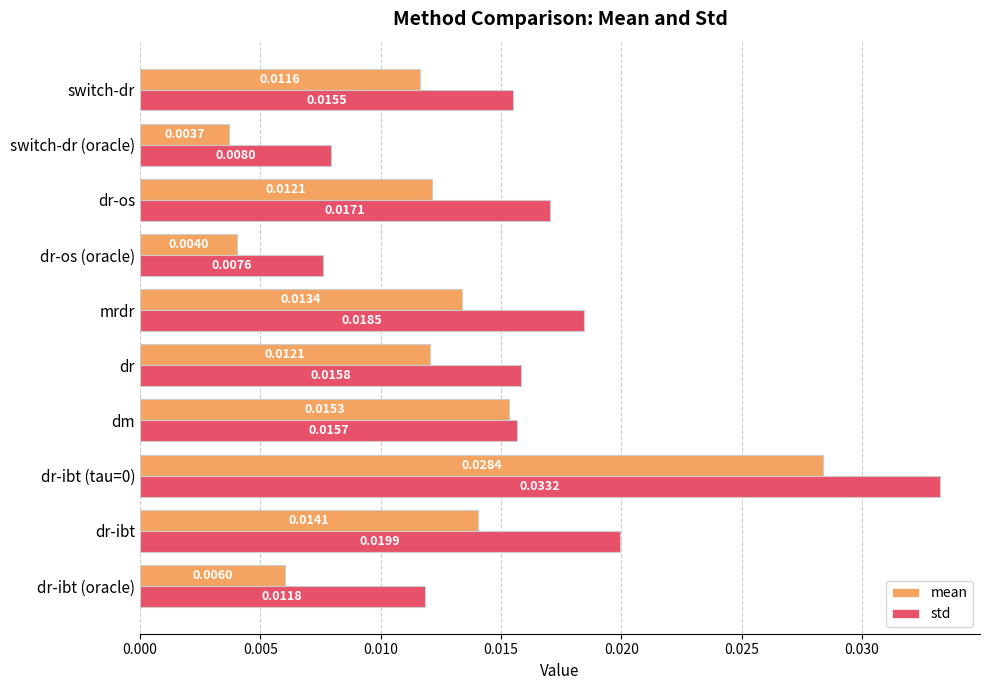

What is the sum of all std values?

0.2